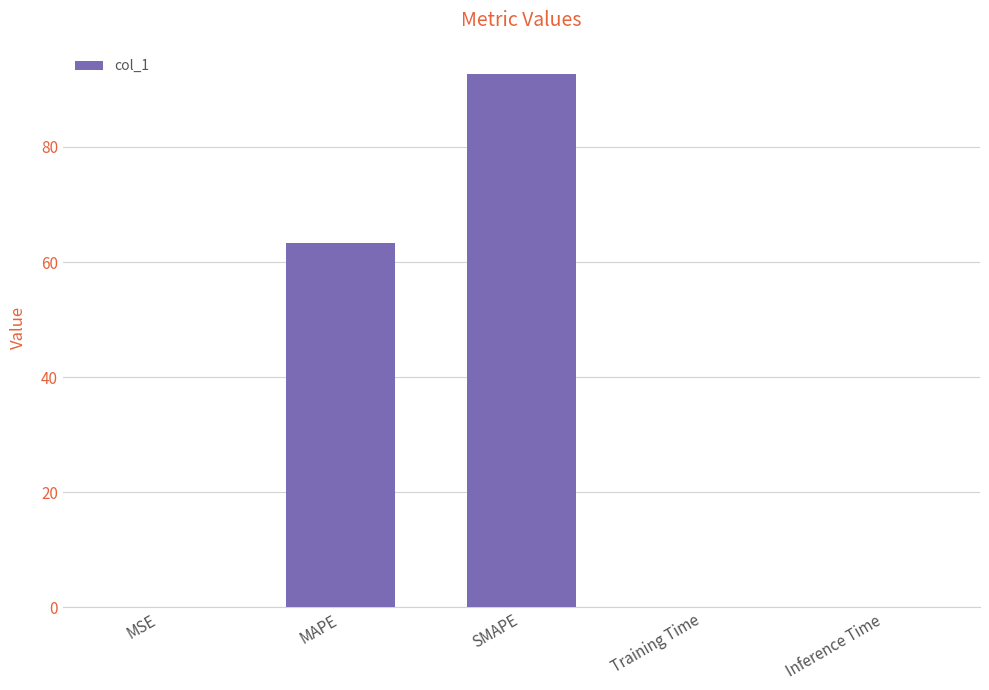

What is the sum of all values?

156.2